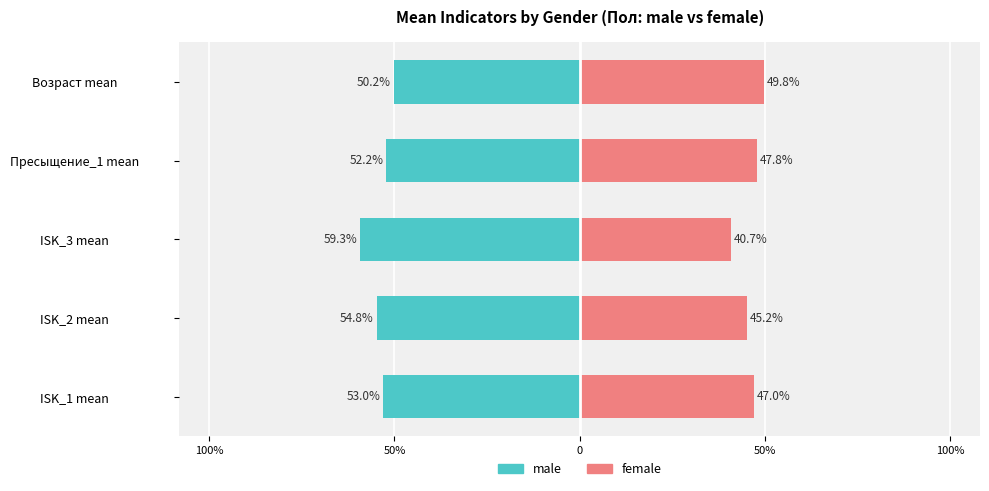

Which has a higher value, 100% or 100%?

100%